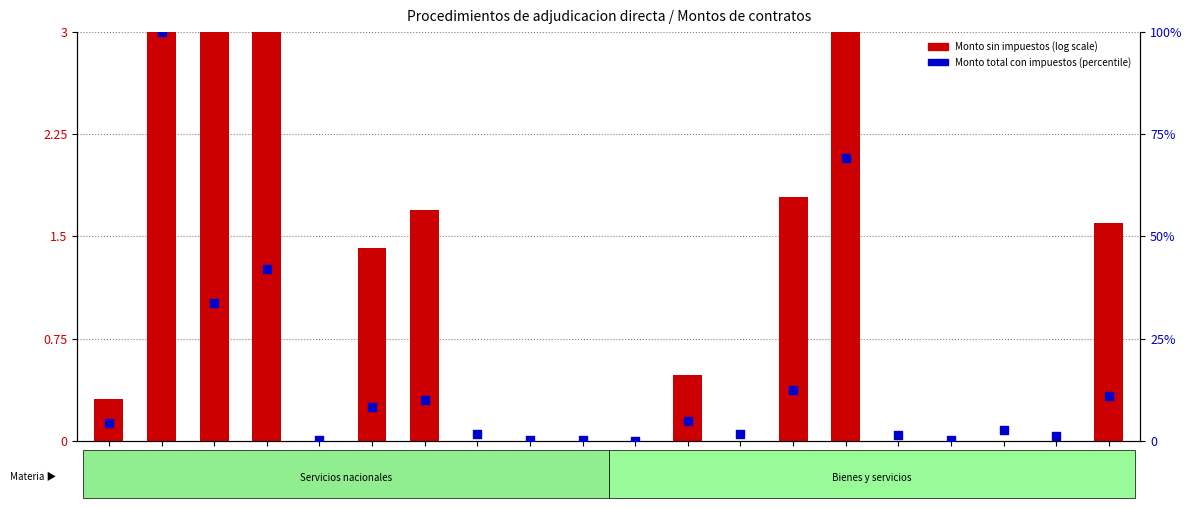

Which series contains the lowest Y value?

Monto sin impuestos (log scale)